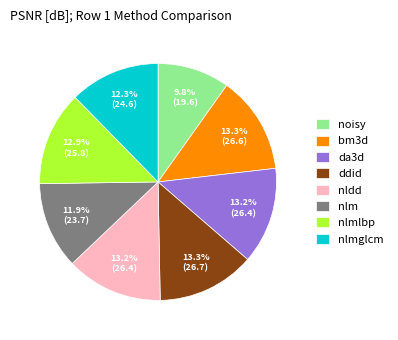

True or false: nlmlbp accounts for 22% of the total.

False